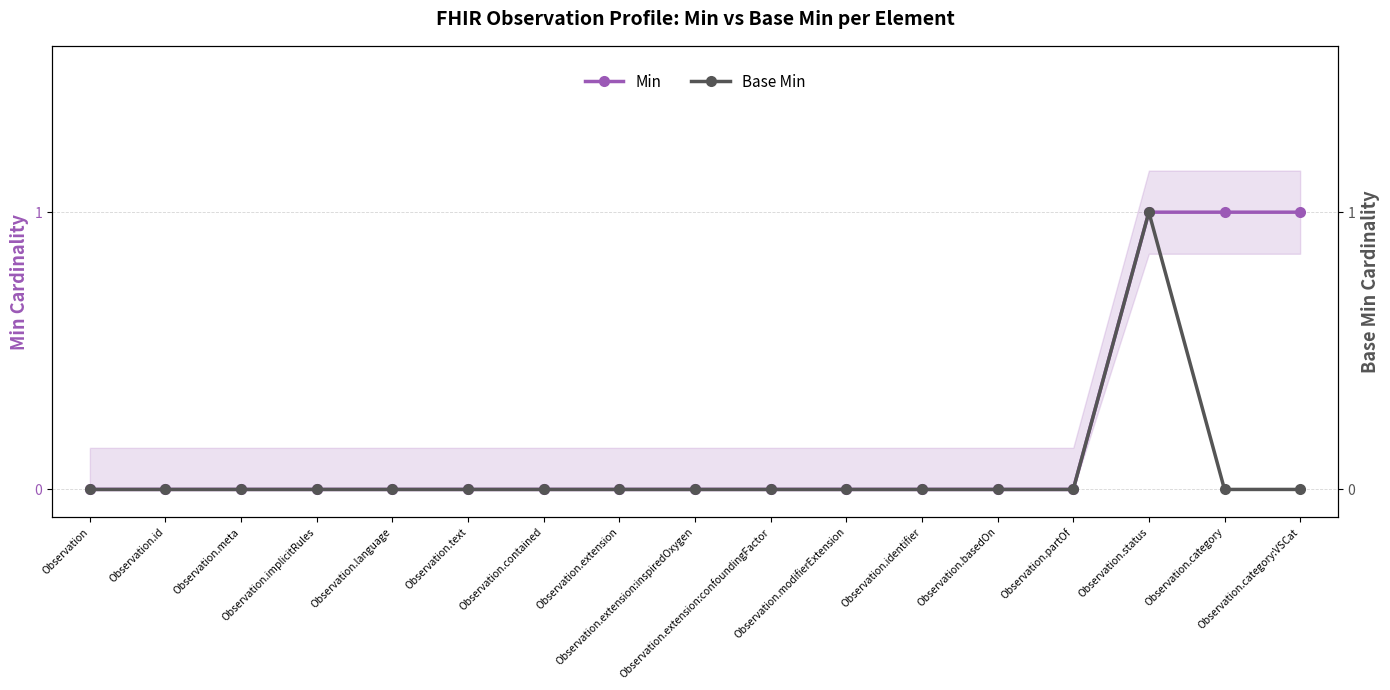

Which label corresponds to the largest value in the chart?

Observation.status